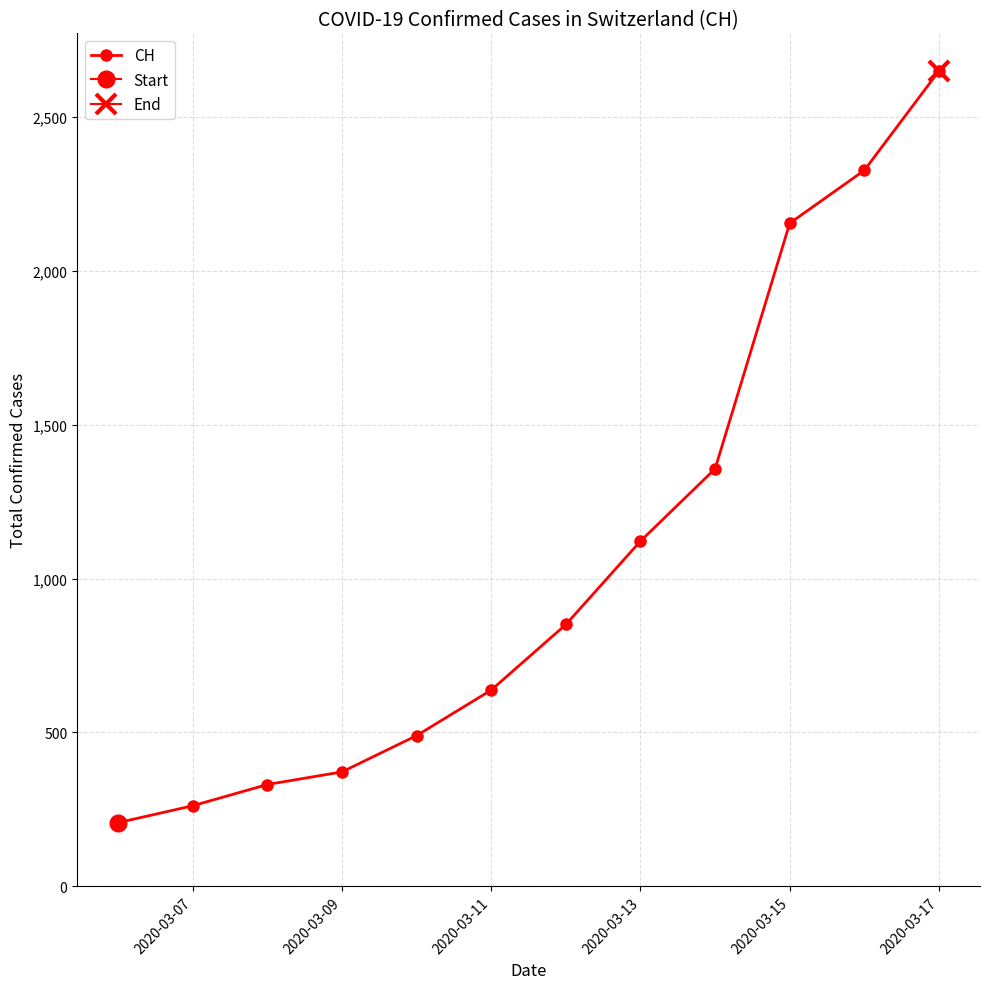

Is this an area chart (filled region under the line)?

No